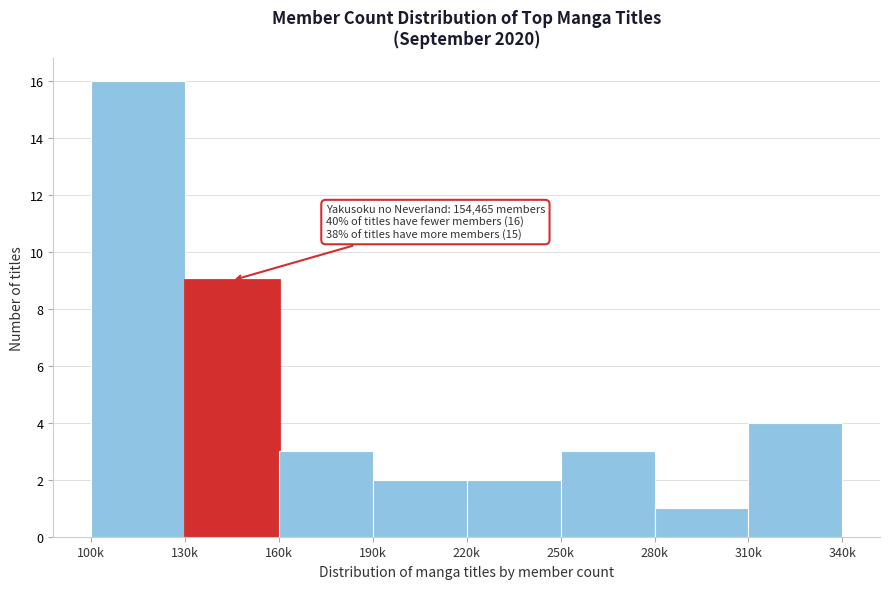

Reading left to right, list all the values displayed in this chart.

16	9	3	2	2	3	1	4